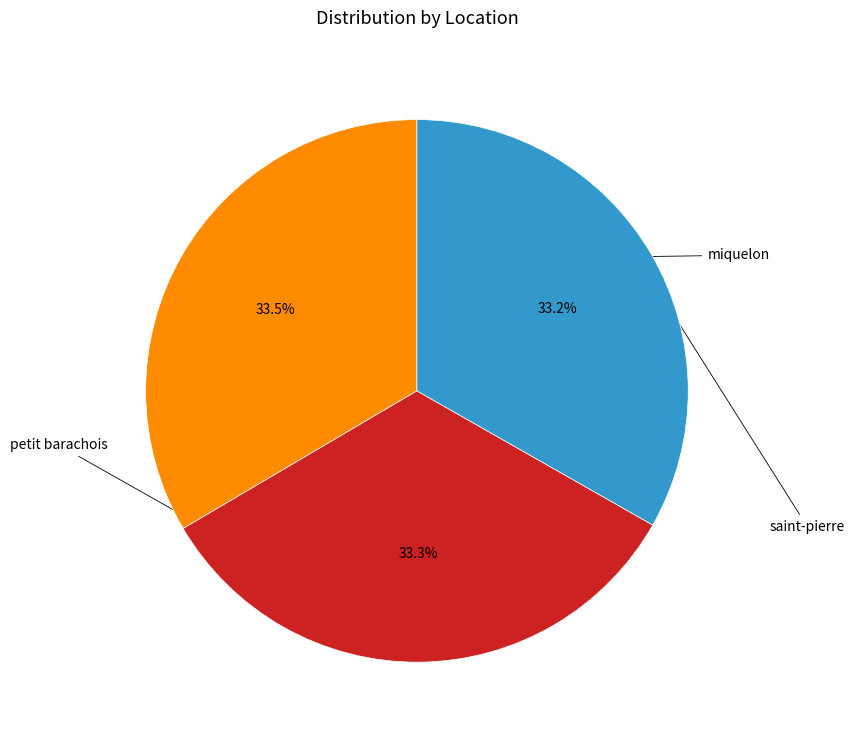

Does any single category account for the majority?

No